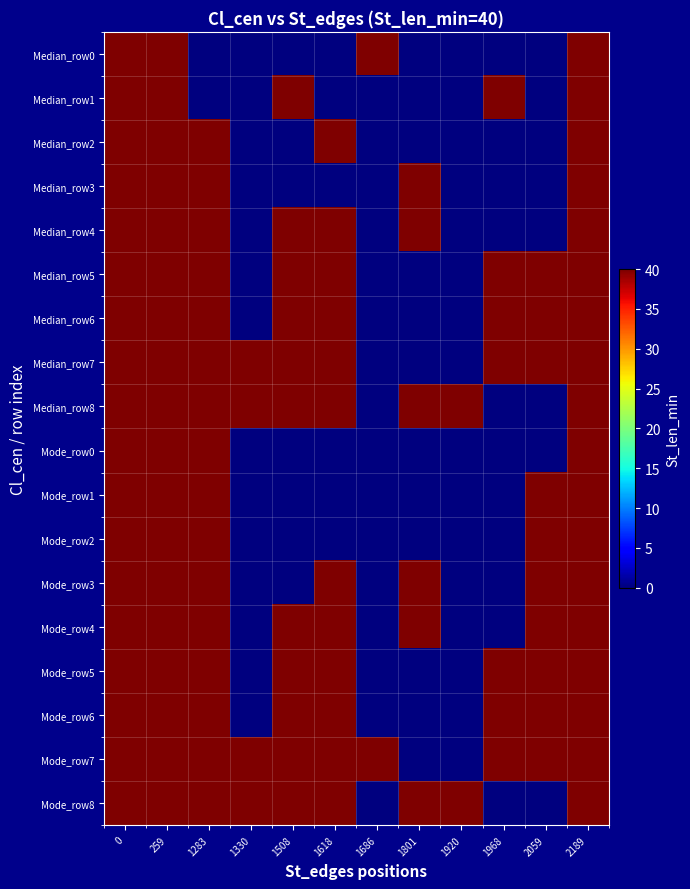

Reading right to left, extract all data points from this chart.

Median_row0: 2189=40	2059=0	1968=0	1920=0	1801=0	1686=40	1618=0	1508=0	1330=0	1283=0	259=40	0=40
Median_row1: 2189=40	2059=0	1968=40	1920=0	1801=0	1686=0	1618=0	1508=40	1330=0	1283=0	259=40	0=40
Median_row2: 2189=40	2059=0	1968=0	1920=0	1801=0	1686=0	1618=40	1508=0	1330=0	1283=40	259=40	0=40
Median_row3: 2189=40	2059=0	1968=0	1920=0	1801=40	1686=0	1618=0	1508=0	1330=0	1283=40	259=40	0=40
Median_row4: 2189=40	2059=0	1968=0	1920=0	1801=40	1686=0	1618=40	1508=40	1330=0	1283=40	259=40	0=40
Median_row5: 2189=40	2059=40	1968=40	1920=0	1801=0	1686=0	1618=40	1508=40	1330=0	1283=40	259=40	0=40
Median_row6: 2189=40	2059=40	1968=40	1920=0	1801=0	1686=0	1618=40	1508=40	1330=0	1283=40	259=40	0=40
Median_row7: 2189=40	2059=40	1968=40	1920=0	1801=0	1686=0	1618=40	1508=40	1330=40	1283=40	259=40	0=40
Median_row8: 2189=40	2059=0	1968=0	1920=40	1801=40	1686=0	1618=40	1508=40	1330=40	1283=40	259=40	0=40
Mode_row0: 2189=40	2059=0	1968=0	1920=0	1801=0	1686=0	1618=0	1508=0	1330=0	1283=40	259=40	0=40
Mode_row1: 2189=40	2059=40	1968=0	1920=0	1801=0	1686=0	1618=0	1508=0	1330=0	1283=40	259=40	0=40
Mode_row2: 2189=40	2059=40	1968=0	1920=0	1801=0	1686=0	1618=0	1508=0	1330=0	1283=40	259=40	0=40
Mode_row3: 2189=40	2059=40	1968=0	1920=0	1801=40	1686=0	1618=40	1508=0	1330=0	1283=40	259=40	0=40
Mode_row4: 2189=40	2059=40	1968=0	1920=0	1801=40	1686=0	1618=40	1508=40	1330=0	1283=40	259=40	0=40
Mode_row5: 2189=40	2059=40	1968=40	1920=0	1801=0	1686=0	1618=40	1508=40	1330=0	1283=40	259=40	0=40
Mode_row6: 2189=40	2059=40	1968=40	1920=0	1801=0	1686=0	1618=40	1508=40	1330=0	1283=40	259=40	0=40
Mode_row7: 2189=40	2059=40	1968=40	1920=0	1801=0	1686=40	1618=40	1508=40	1330=40	1283=40	259=40	0=40
Mode_row8: 2189=40	2059=0	1968=0	1920=40	1801=40	1686=0	1618=40	1508=40	1330=40	1283=40	259=40	0=40